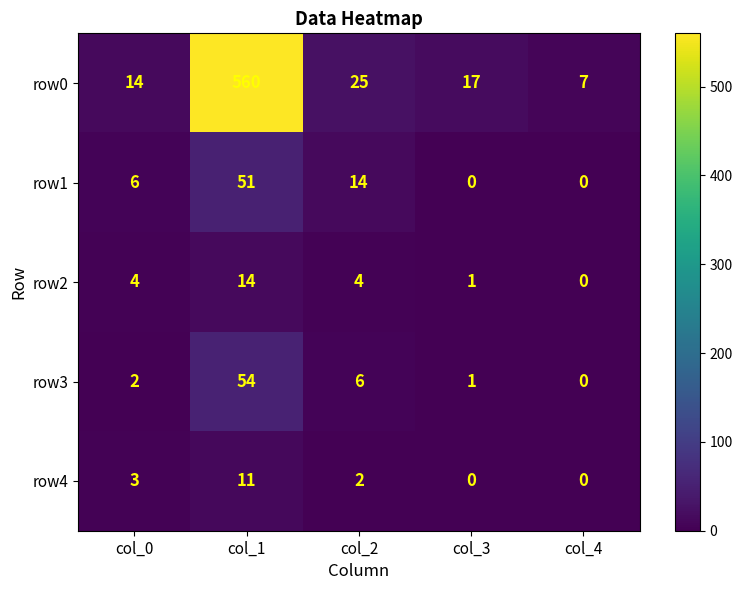

What is the approximate value of row2 at col_1, to the nearest 5?

15